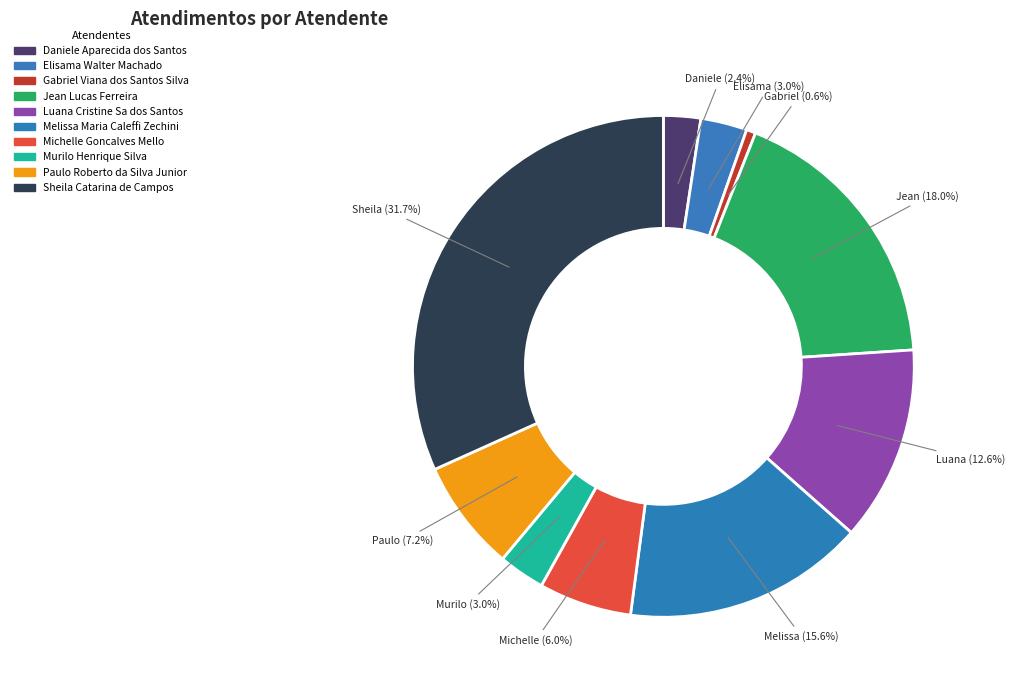

Which category has the smallest portion of the pie?

Gabriel Viana dos Santos Silva